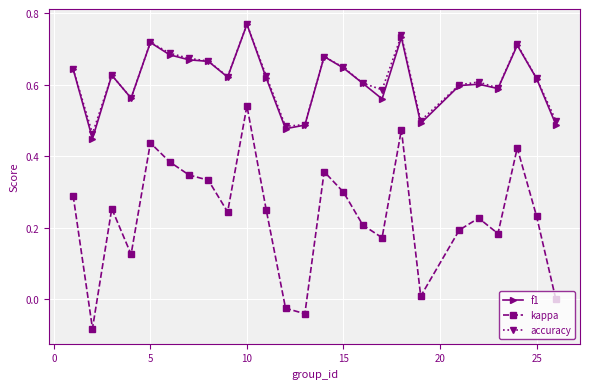

Which series has the largest range (max minus min)?

kappa